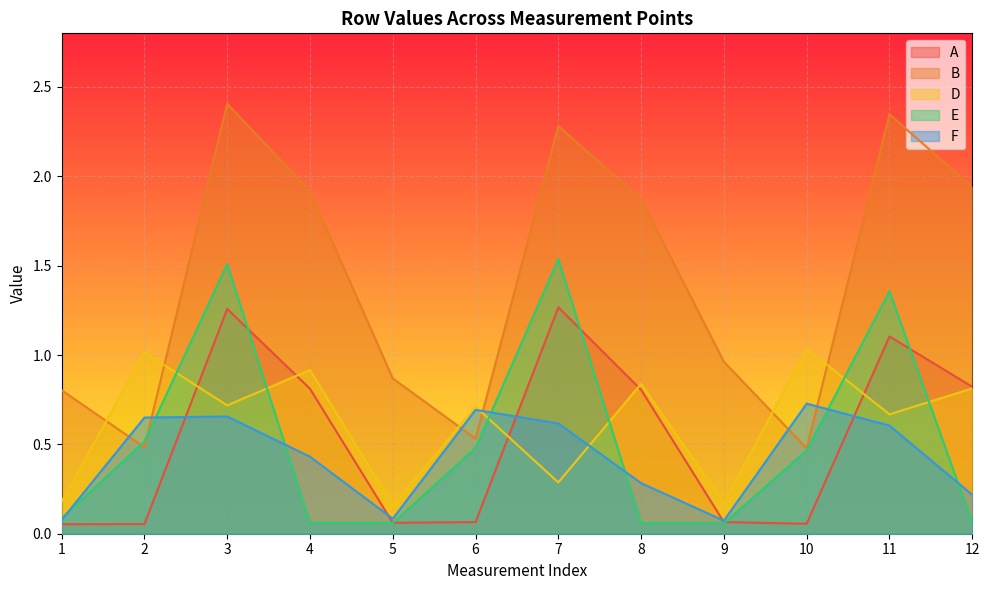

What are all the series names shown in the legend?

A, B, D, E, F